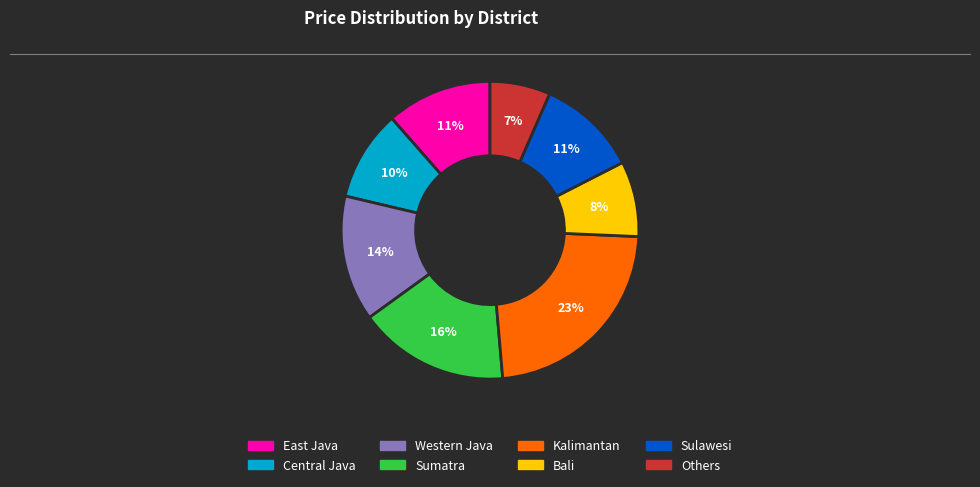

Which has a higher value, Bali or Others?

Bali